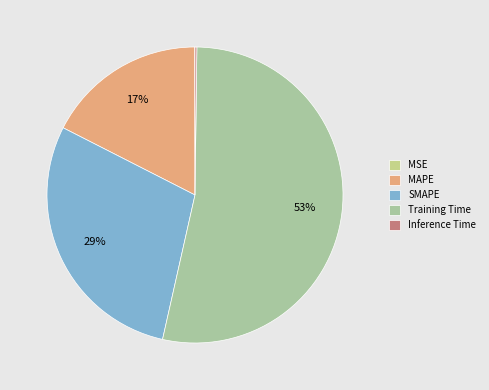

Is it true that MAPE is 17% of the pie?

True